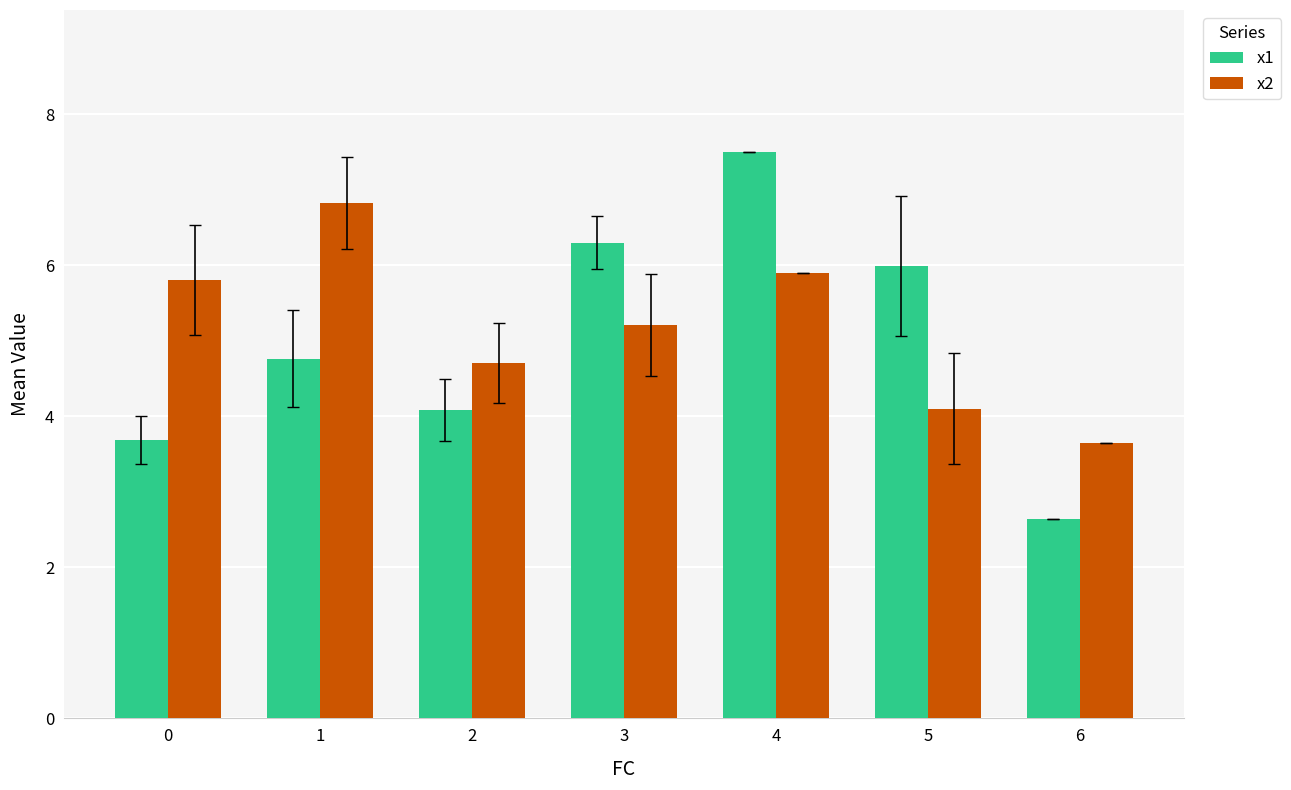

At which category is the sum across all series the highest?

4